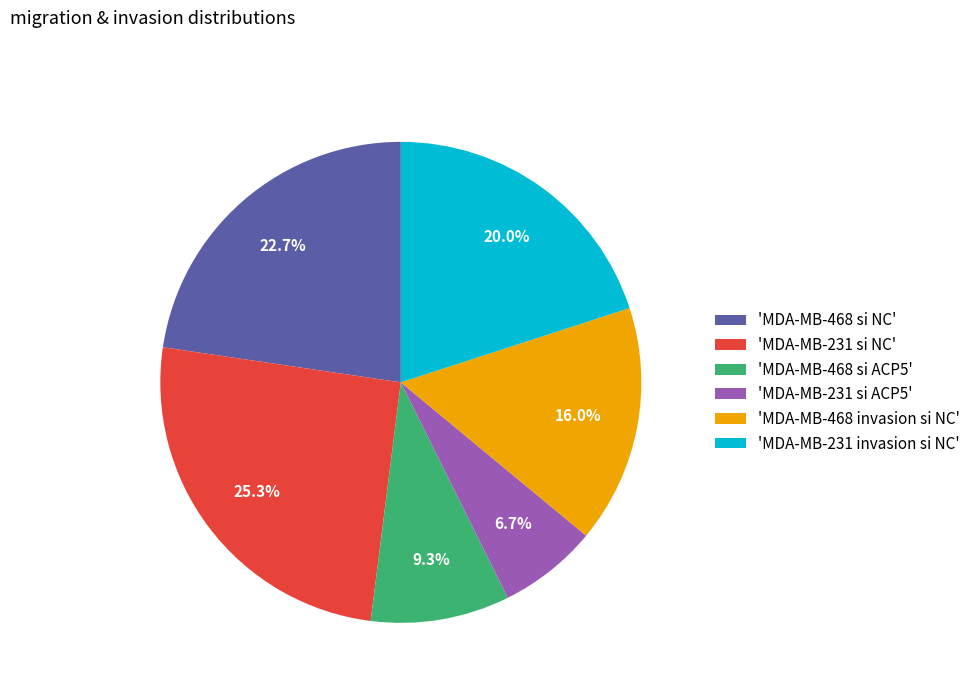

How many slices are in this pie chart?

6